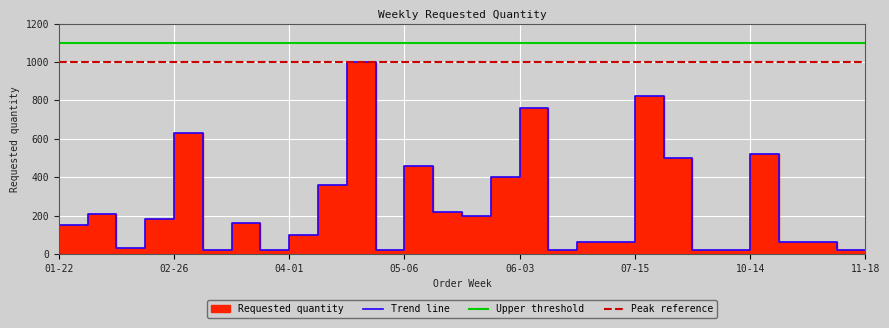

The value at 07-15 is 90. True or false?

False